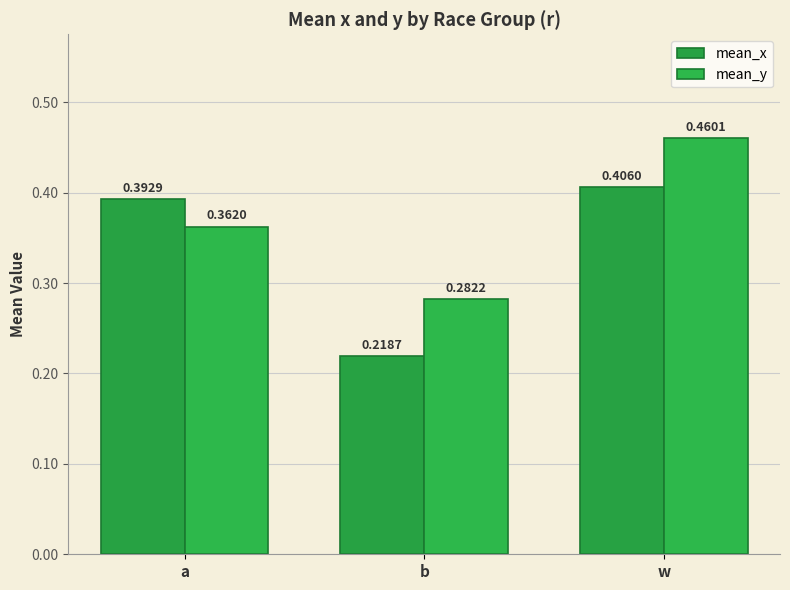

At how many categories does at least one series exceed 0?

3